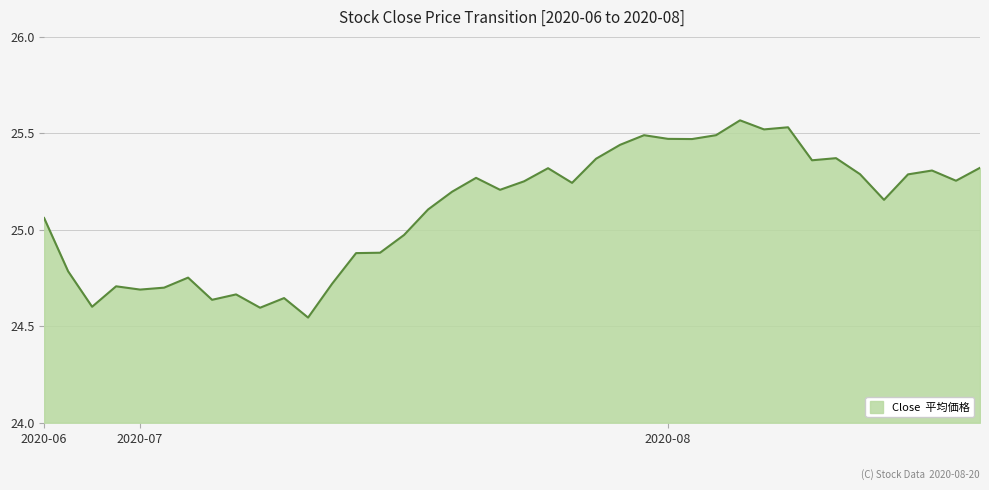

What is the difference between the maximum and minimum values?

1.0